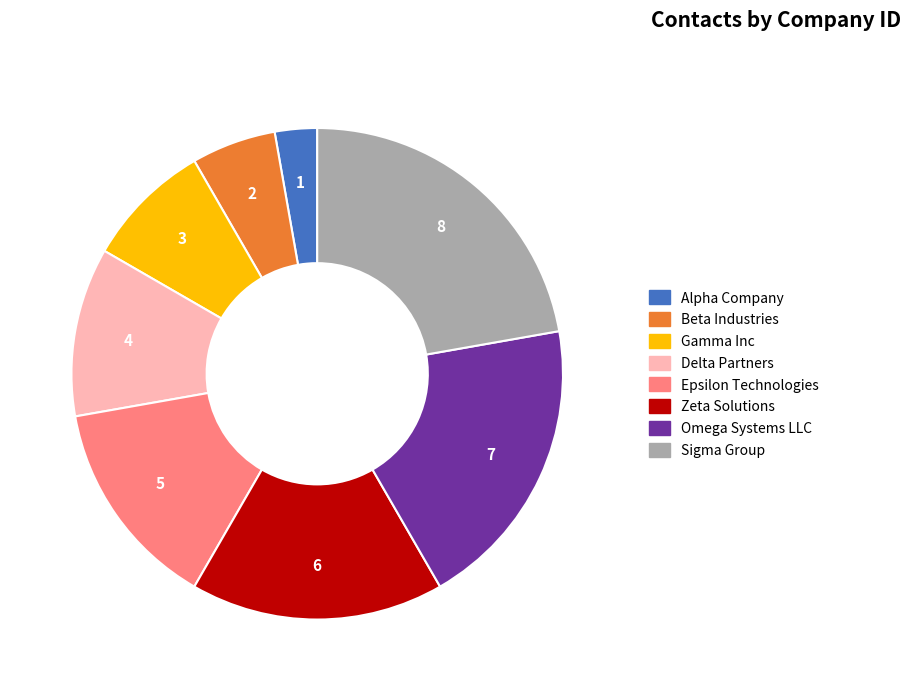

Which category has the smallest portion of the pie?

Alpha Company